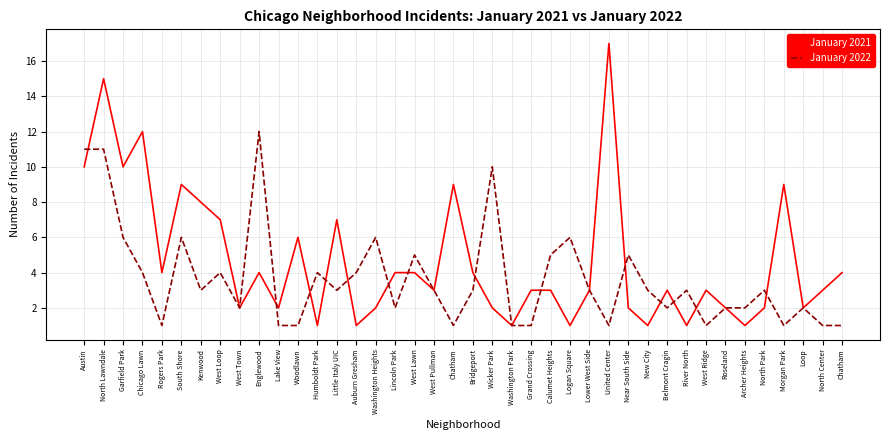

True or false: January 2022 has more than 2 points higher than both neighbors.

True